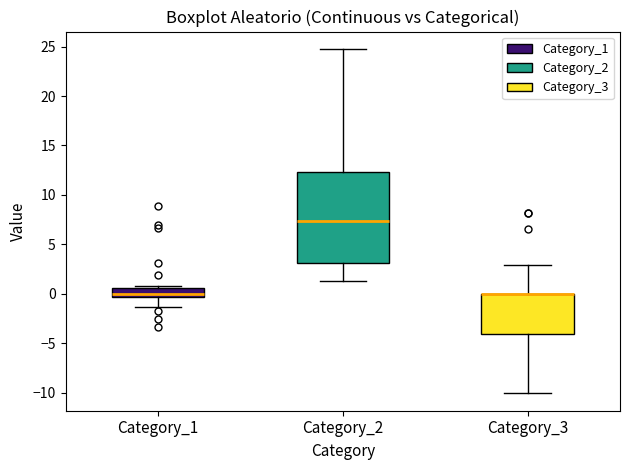

Where is the lower edge of the box for Category_1 on the y-axis? The values are not printed on the chart, so give them approximately, as read against the axis.

-0.5